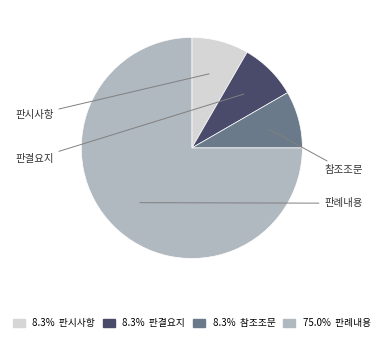

Does any single category account for the majority?

Yes